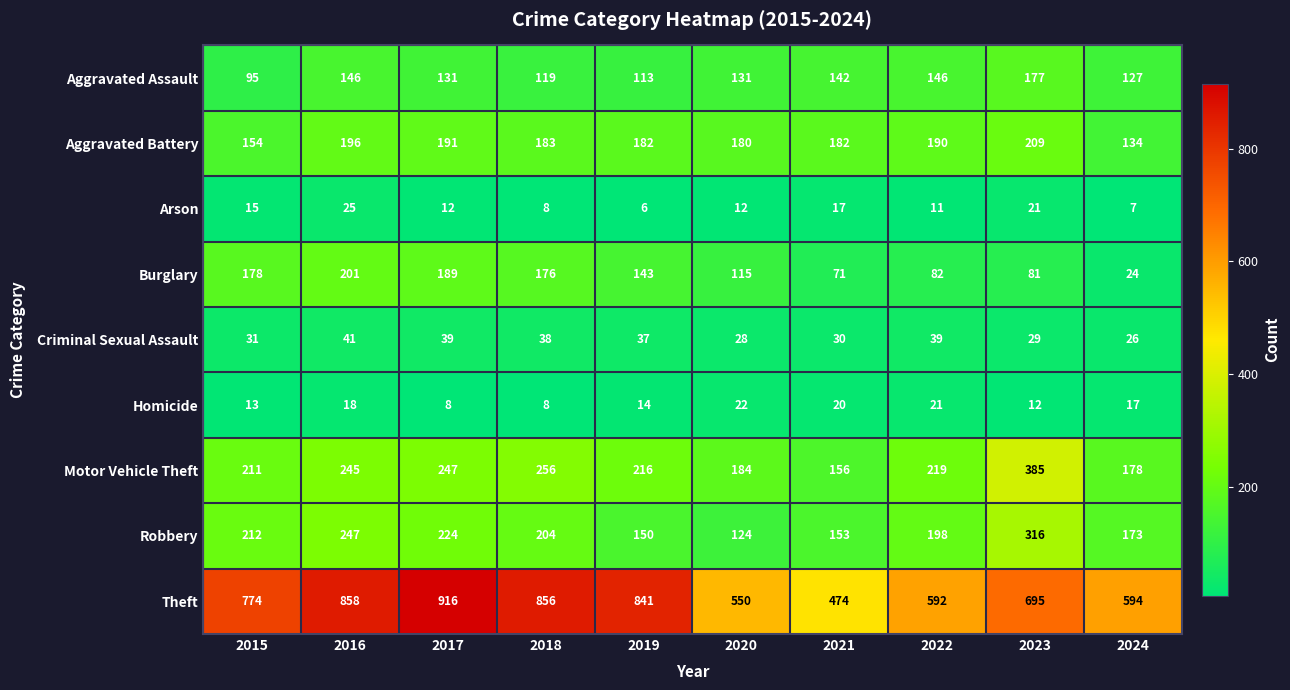

The value of Aggravated Battery at 2021 is 182. True or false?

True